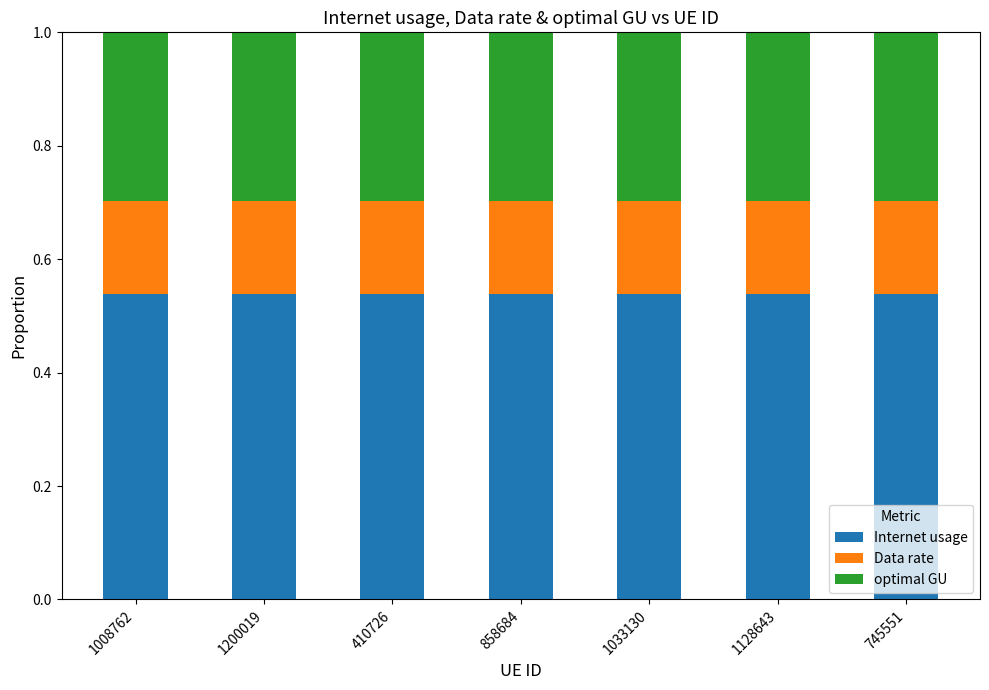

Is it true that Internet usage equals 0.8 at 858684?

False